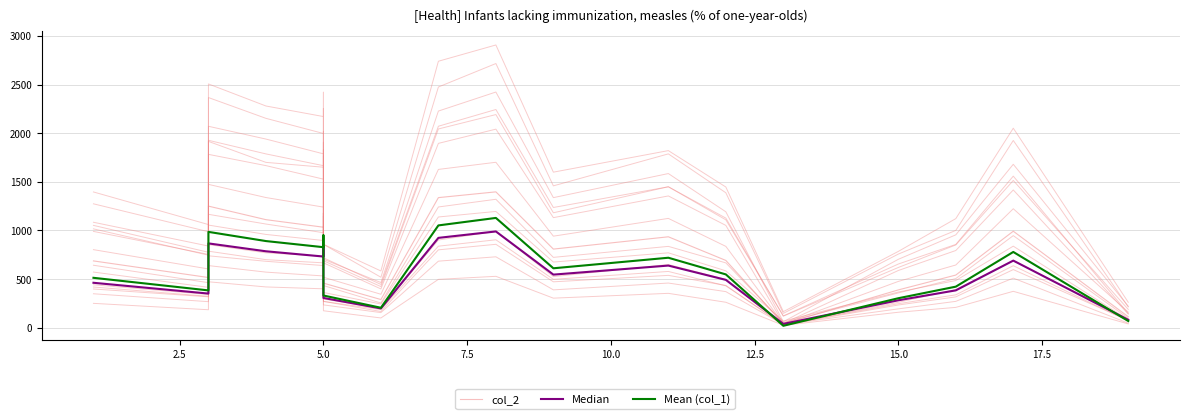

What is the value of the Mean (col_1) point at the 7th from the left?

331.1